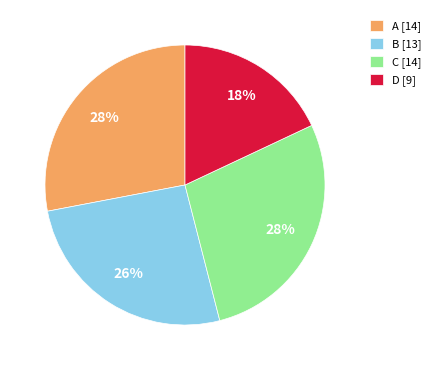

To the nearest percent, what is the difference between the largest and smallest slice percentages?

10%